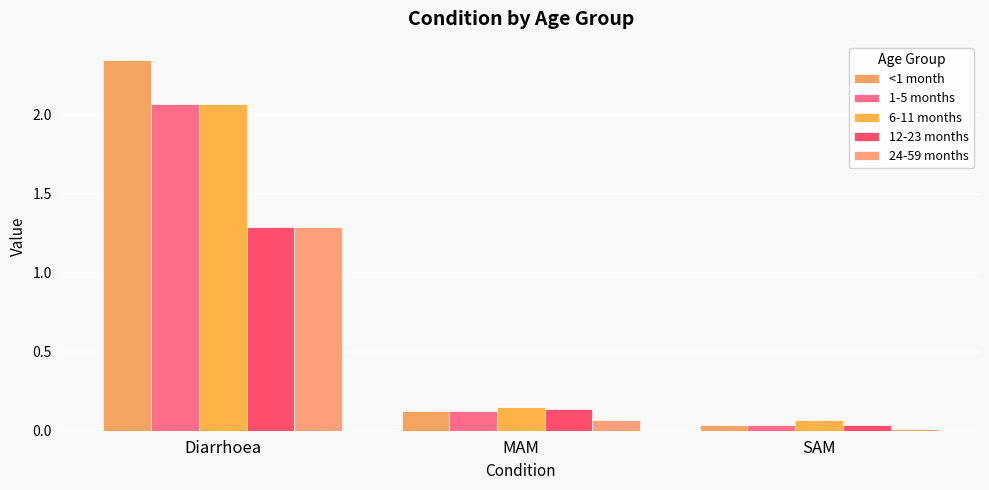

What is the value of the 1-5 months bar at the 2nd from the left?

0.1